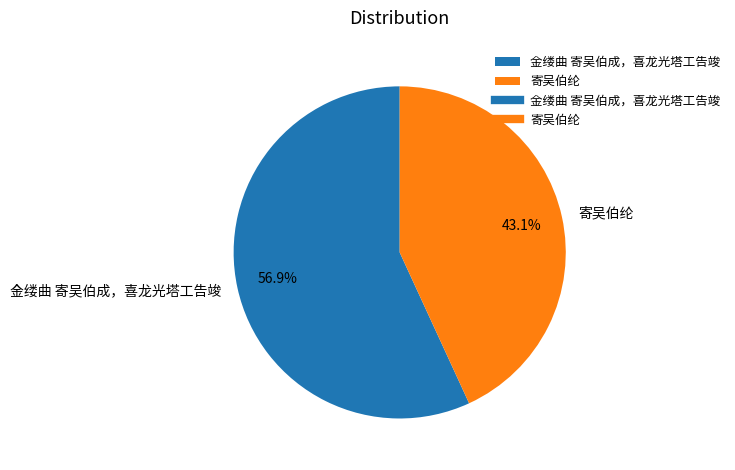

How many slices are in this pie chart?

2